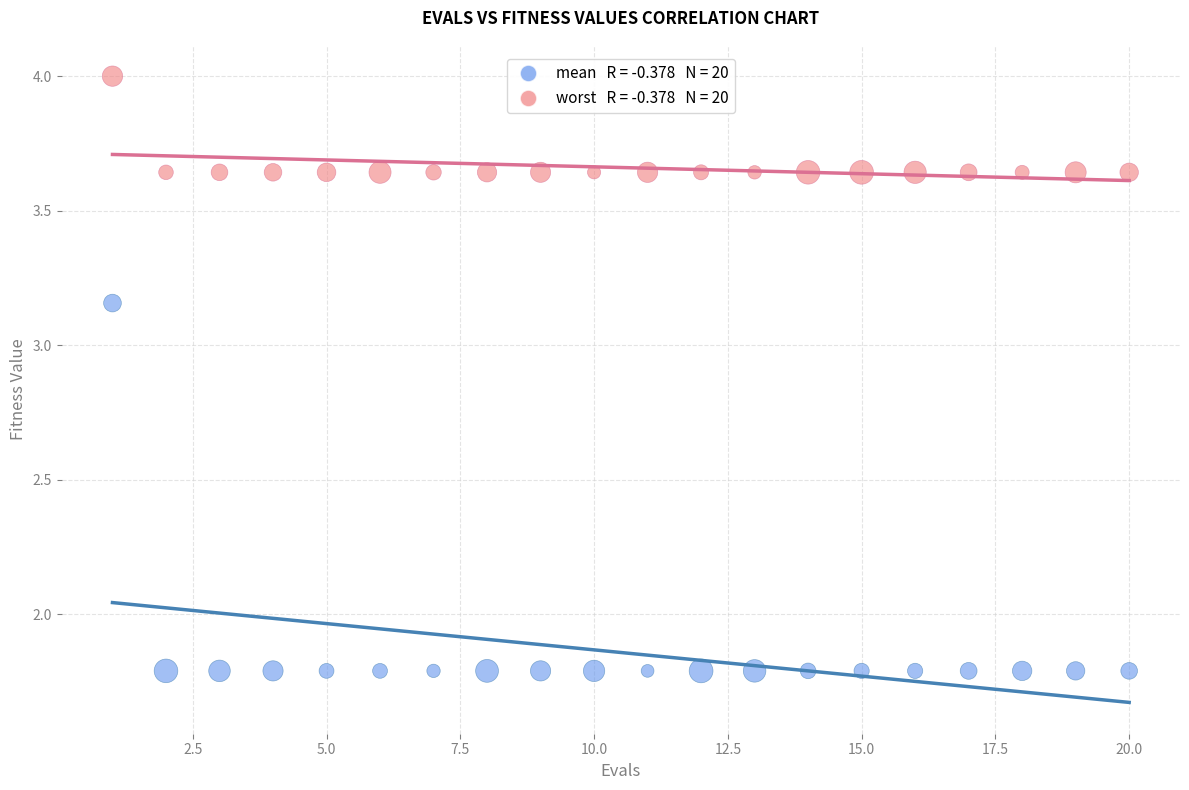

Across all data points, what is the range of X values (max minus min)?

19.0